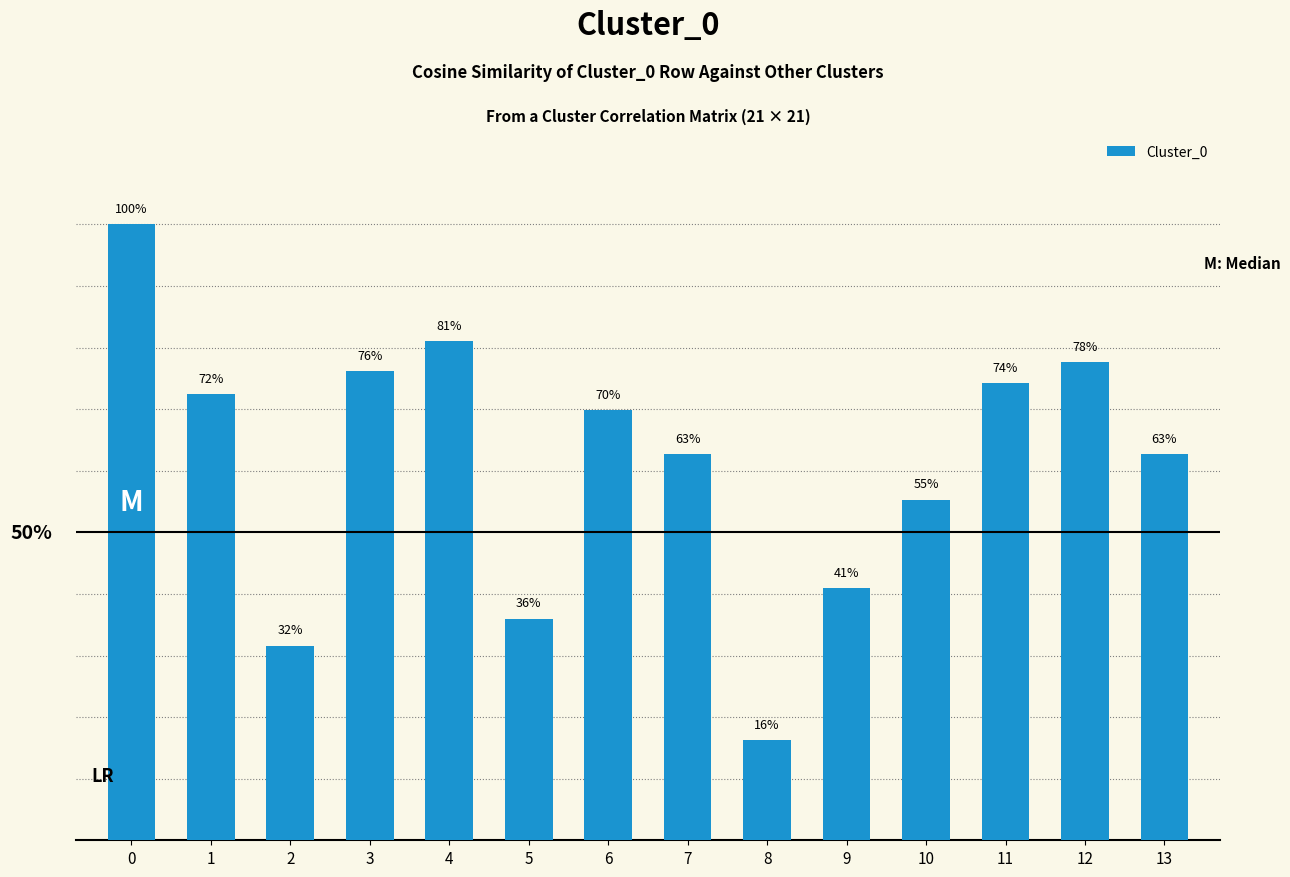

Reading right to left, extract all data points from this chart.

0.6	0.8	0.7	0.6	0.4	0.2	0.6	0.7	0.4	0.8	0.8	0.3	0.7	1.0